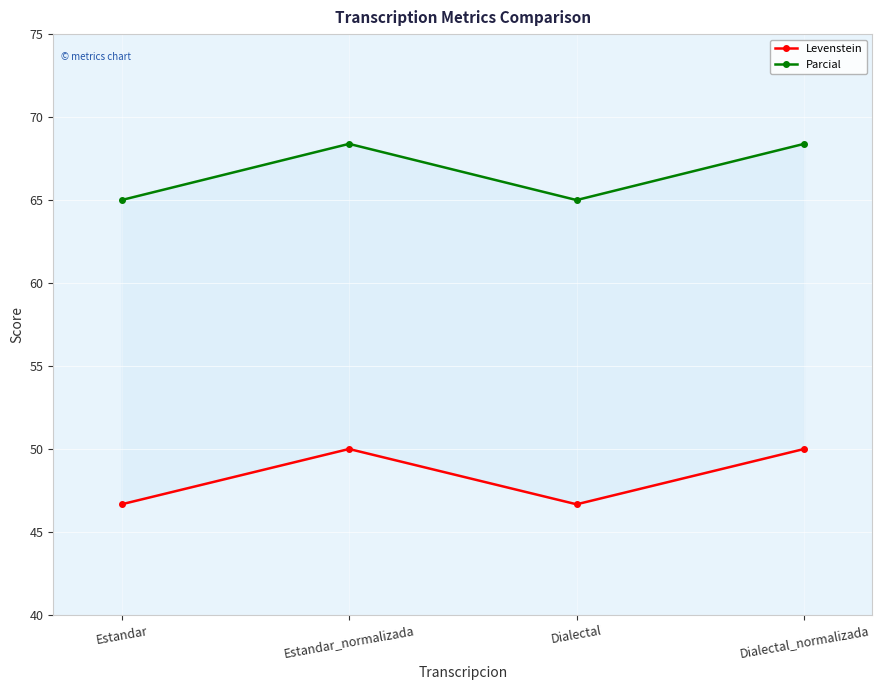

How many Parcial values are between 65 and 68?

2